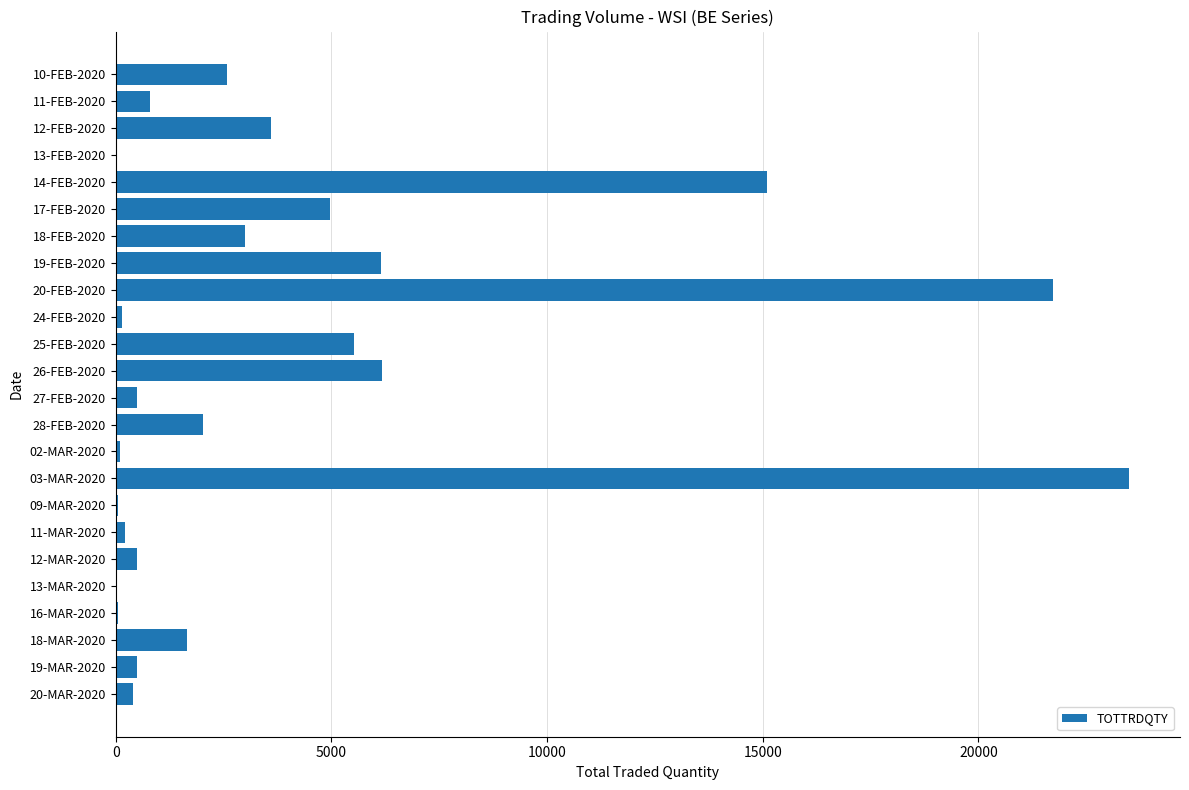

What is the change in value from 17-FEB-2020 to 14-FEB-2020?

+10133